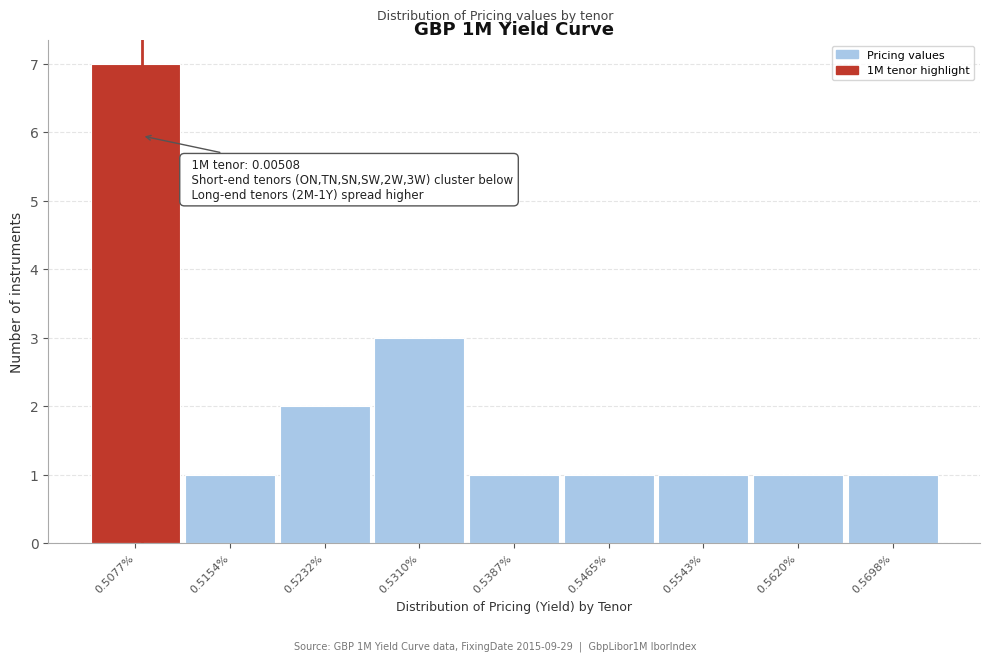

Reading left to right, list all the values displayed in this chart.

7	1	2	3	1	1	1	1	1